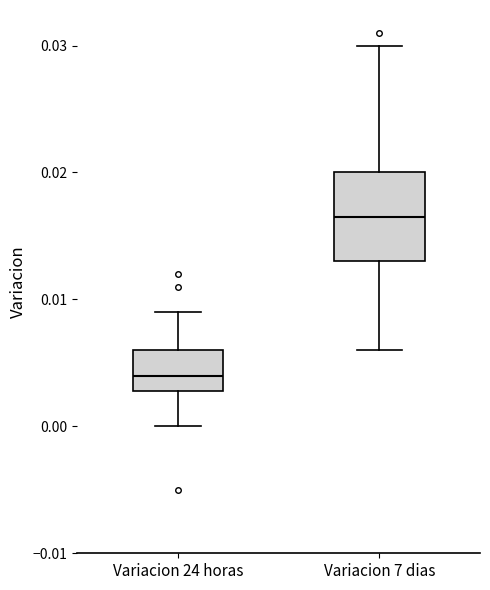

Reading left to right, transcribe this box plot: for each box, give where its median line is, the range the box spans, and where its two whiskers end, as read against the y-axis. The values are not printed on the chart, so give them approximately, as read against the axis.

Variacion 24 horas: median 0.004, box 0.003 to 0.006, whiskers 0.000 to 0.009
Variacion 7 dias: median 0.017, box 0.013 to 0.020, whiskers 0.006 to 0.030